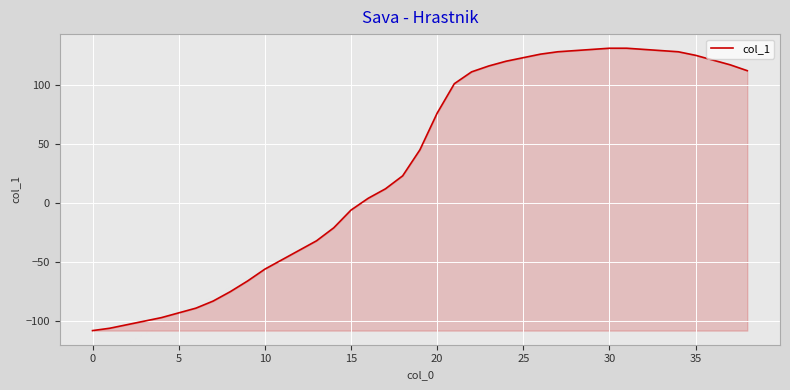

What is the greatest value displayed?

131